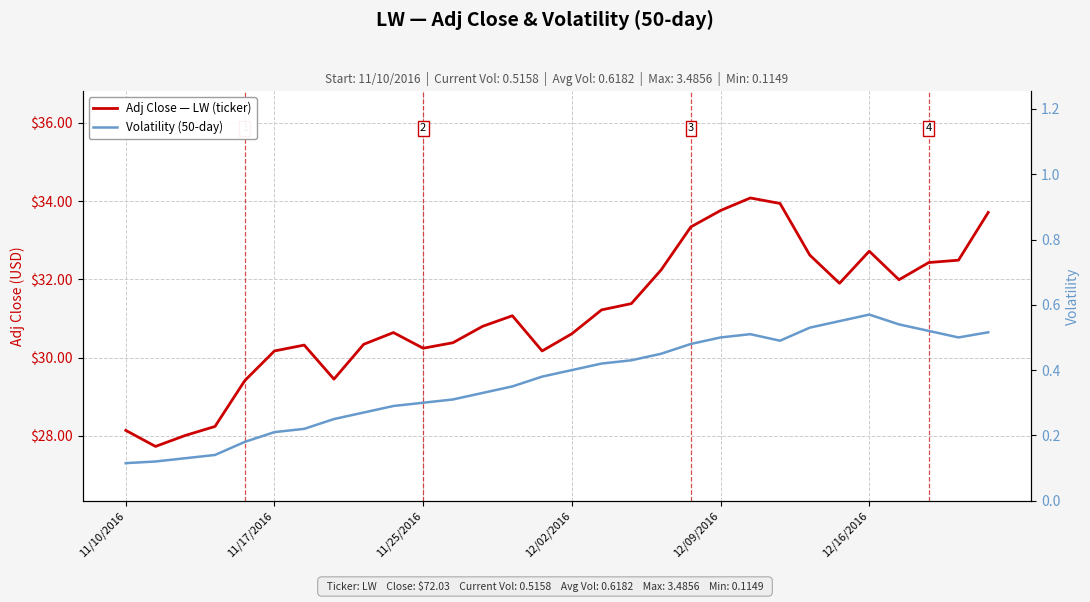

True or false: Adj Close — LW (ticker) has a value of 11.5 at 21.

False